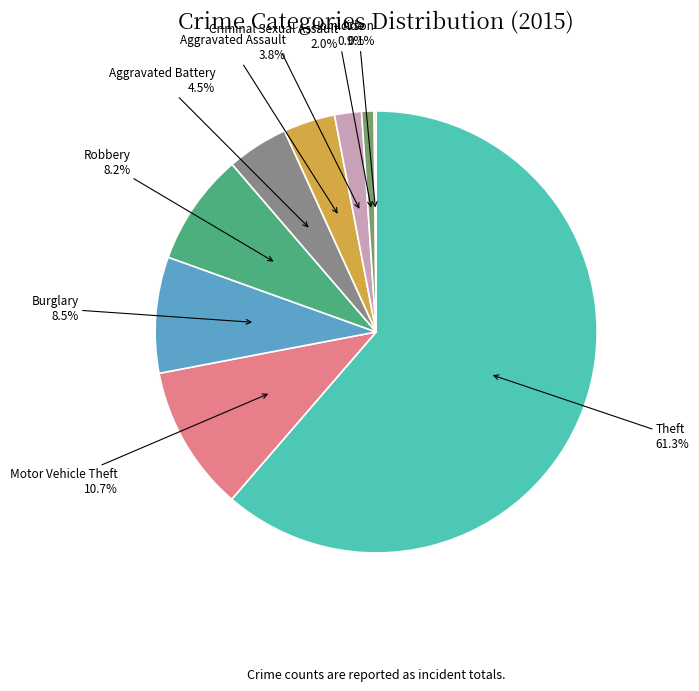

To the nearest percent, what is the difference between the Aggravated Battery and Aggravated Assault slice percentages?

1%